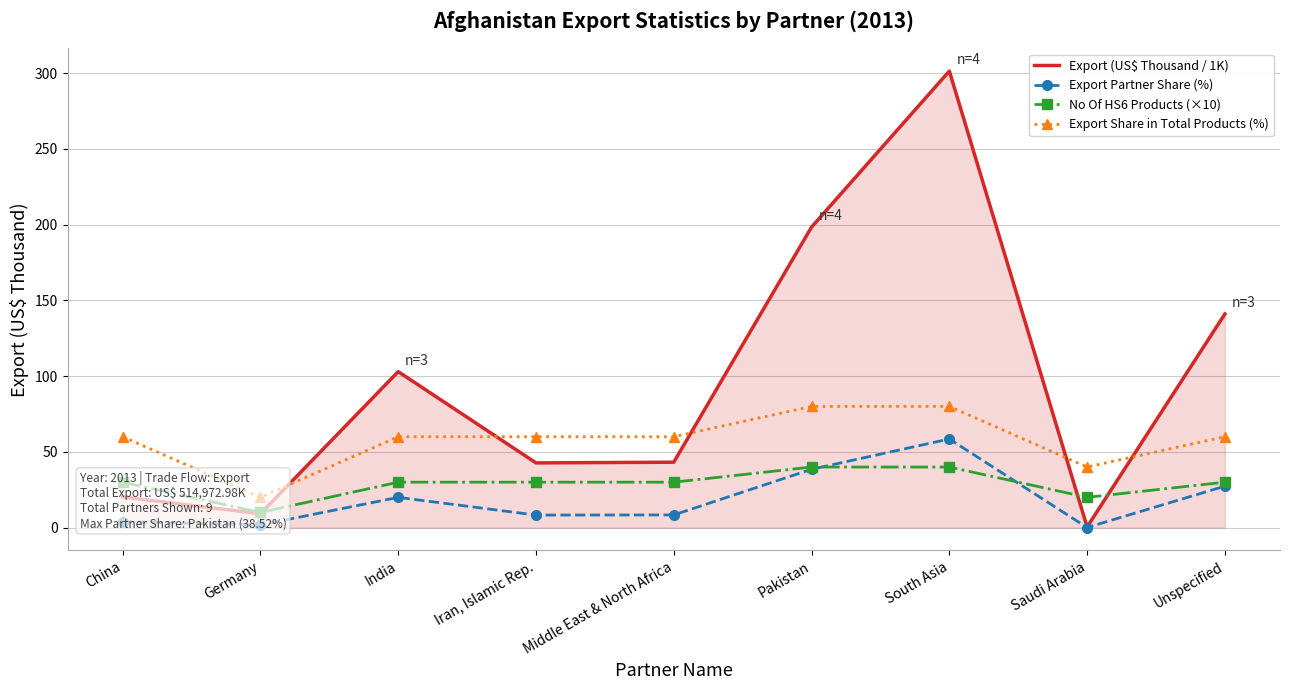

What is the label of the 3rd point from the right?

South Asia